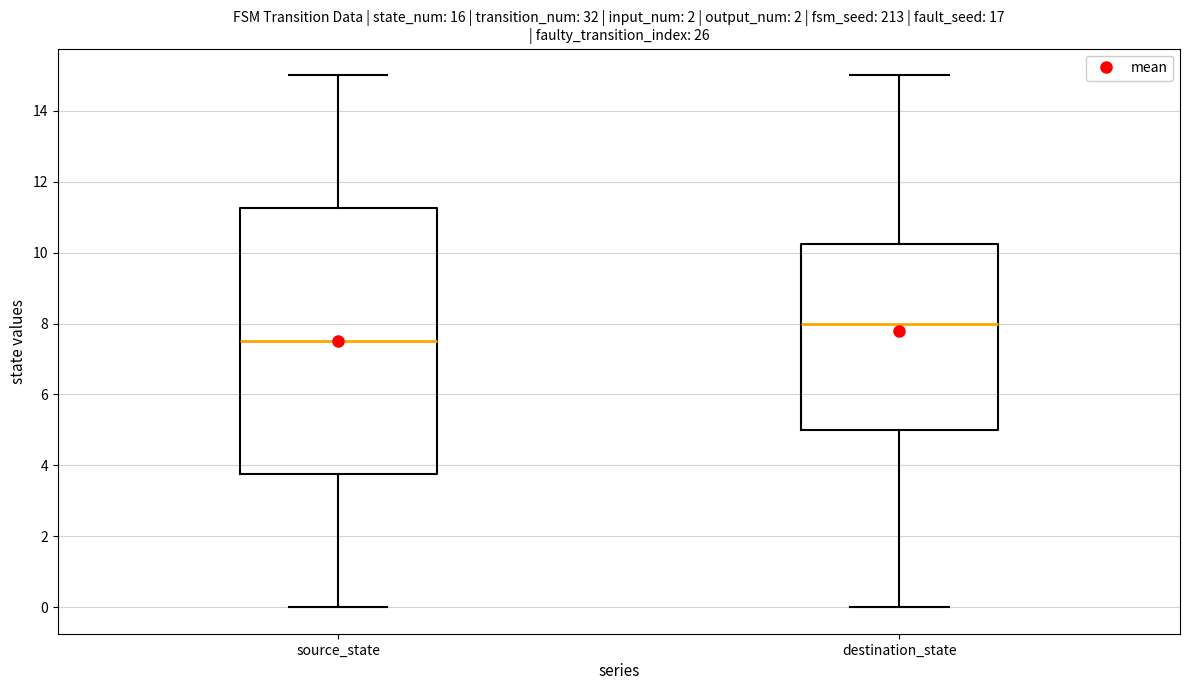

Where does the median line of the box for source_state sit on the y-axis? The values are not printed on the chart, so give them approximately, as read against the axis.

7.6